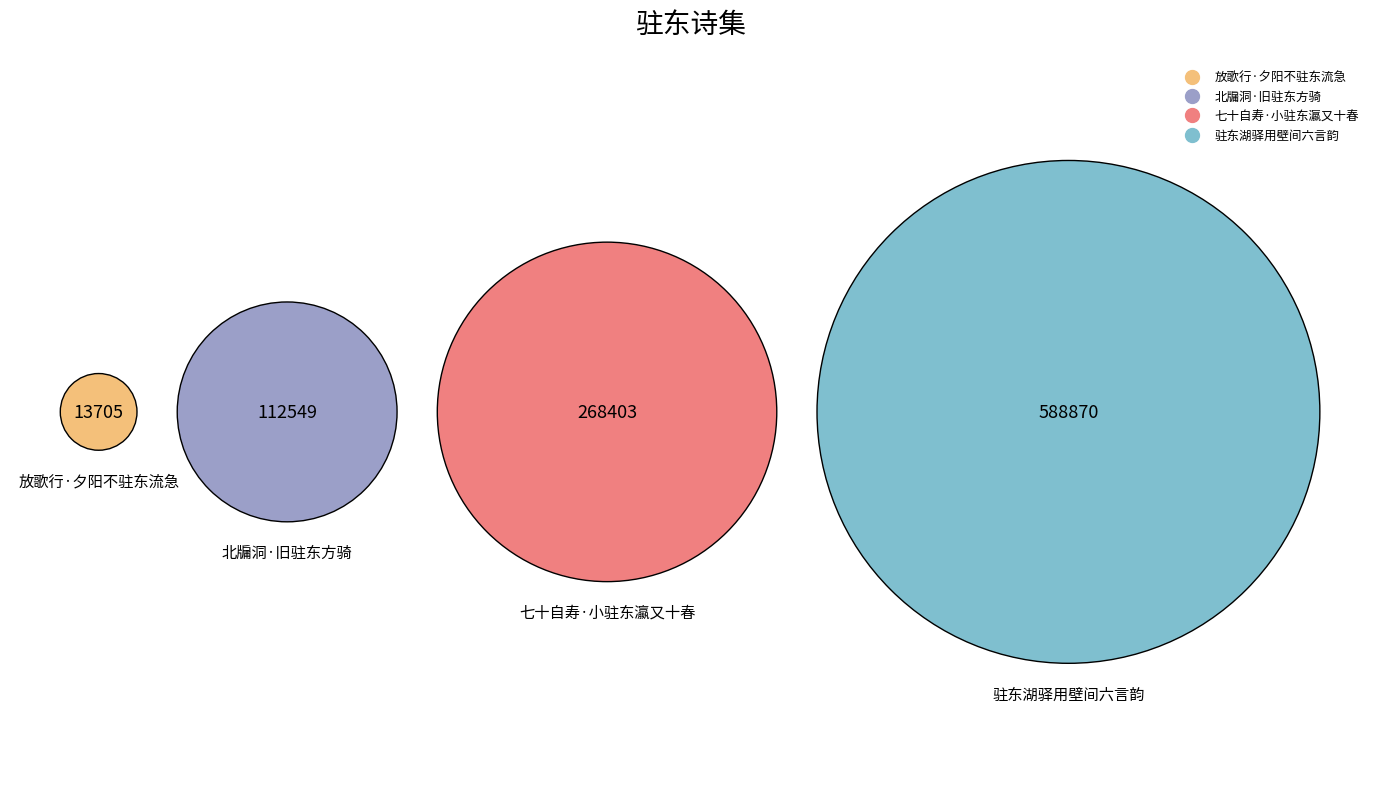

To the nearest percent, what is the combined percentage of 放歌行·夕阳不驻东流急 and 北牖洞·旧驻东方骑?

13%